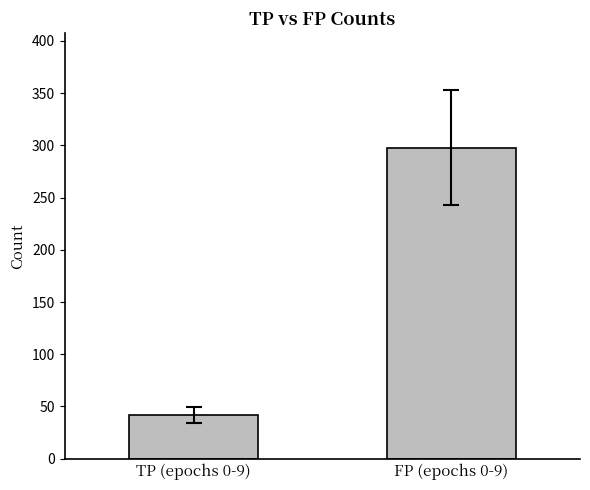

List the labels in order of value, largest first.

FP (epochs 0-9), TP (epochs 0-9)